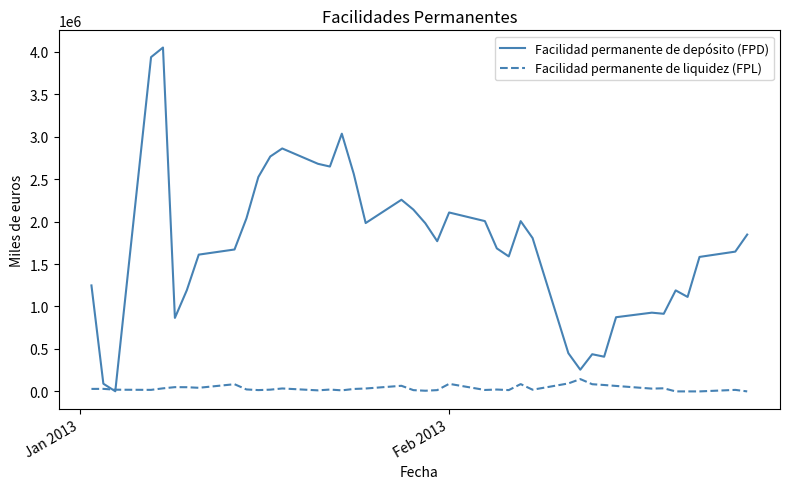

Which series has the largest total across all categories?

Facilidad permanente de depósito (FPD)